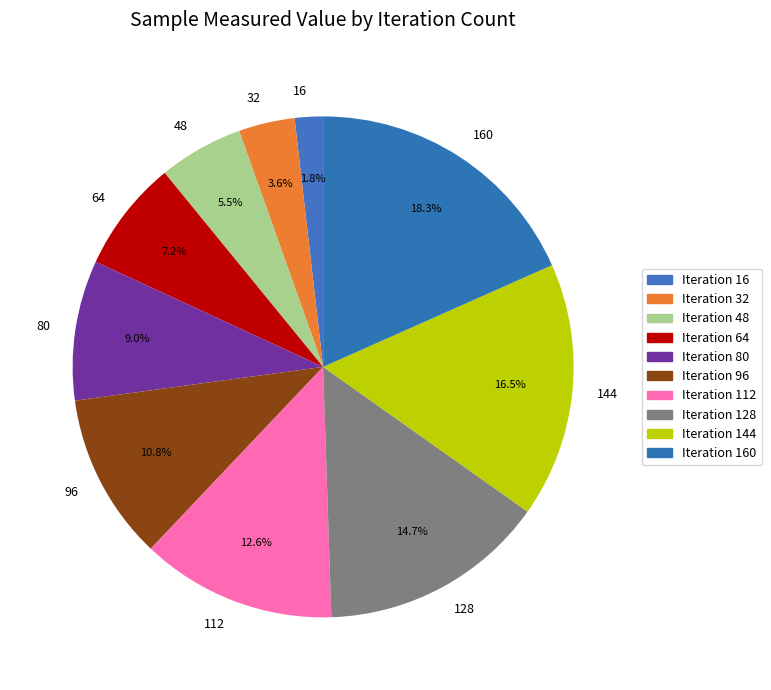

To the nearest percent, what is the average slice percentage?

10%